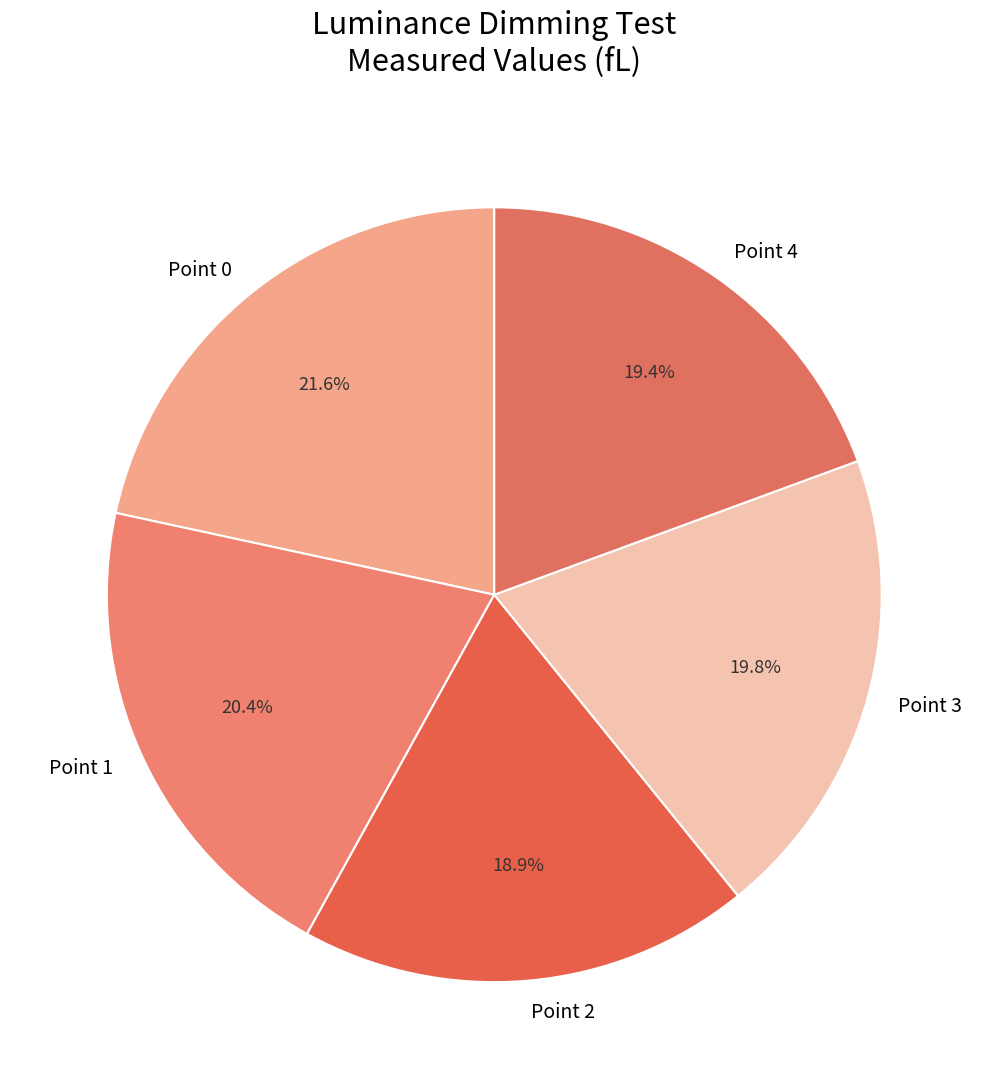

To the nearest percent, what is the combined percentage of Point 4 and Point 2?

38%